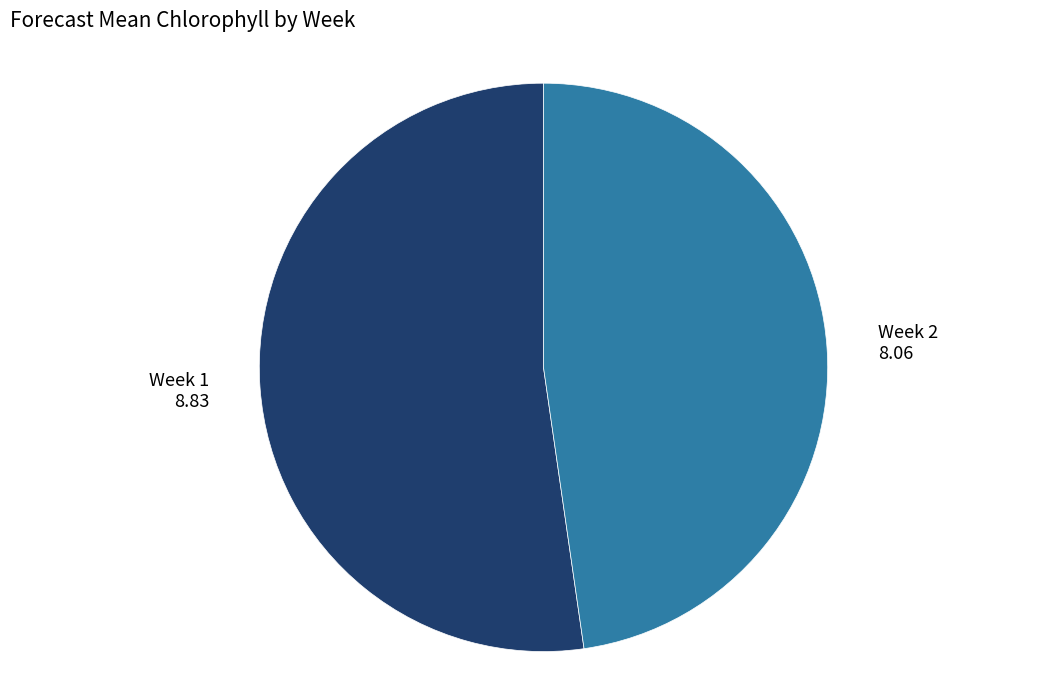

Is it true that Week 1 is 52% of the pie?

True